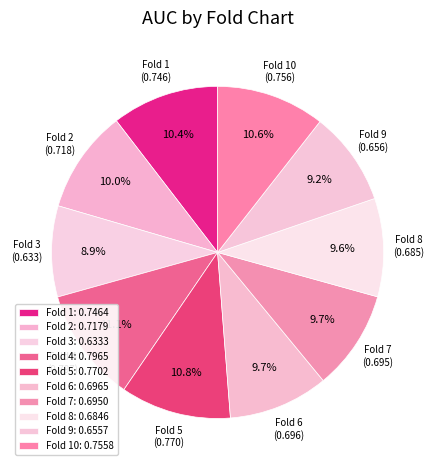

Which category has the biggest portion of the pie?

Fold 4